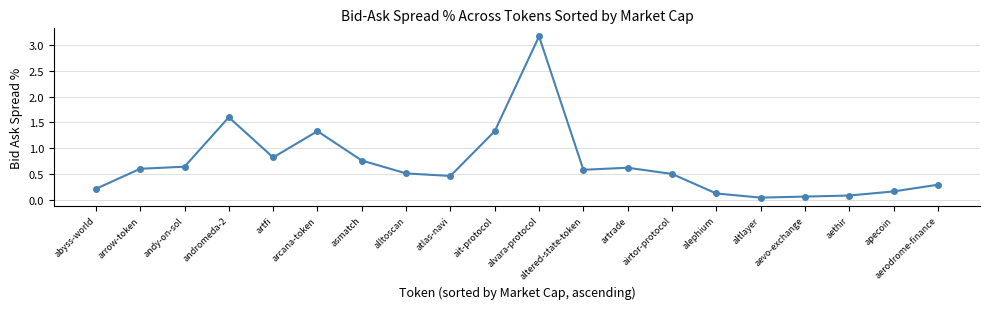

Does the chart have visible grid lines?

Yes